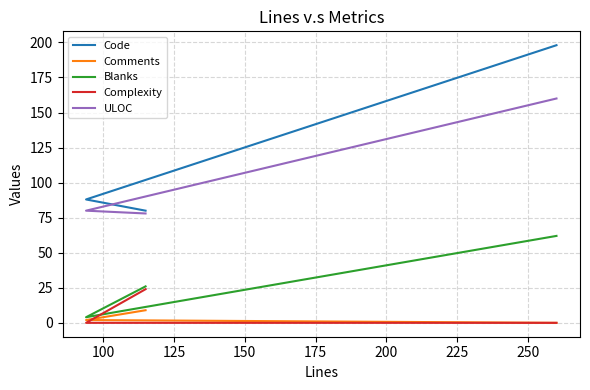

How many series are shown in this chart?

5